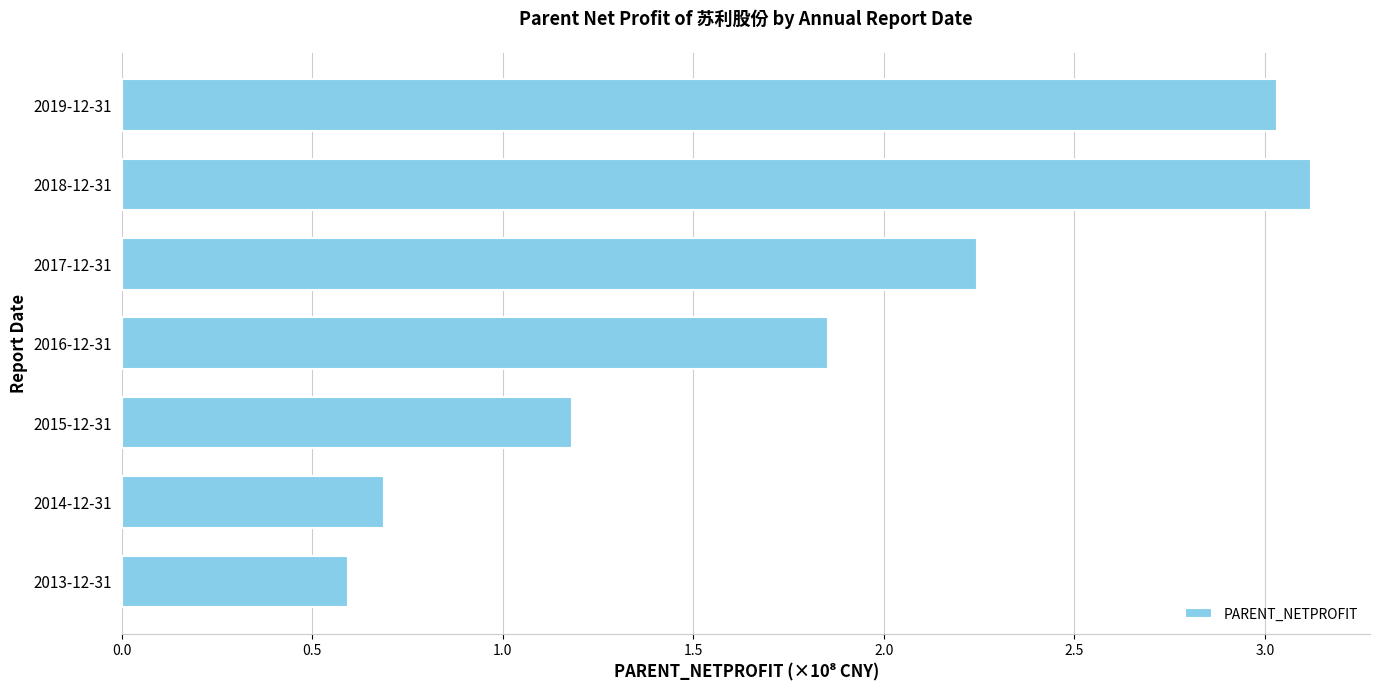

Rank the categories by value from highest to lowest.

2018-12-31, 2019-12-31, 2017-12-31, 2016-12-31, 2015-12-31, 2014-12-31, 2013-12-31